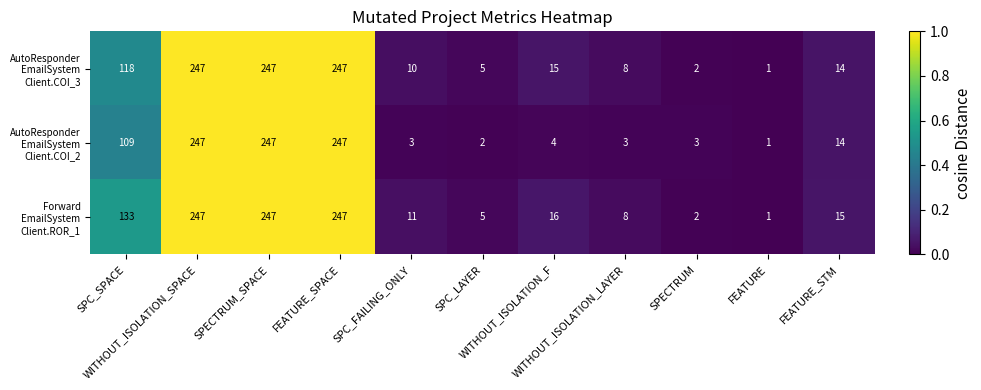

How many series are shown in this chart?

3